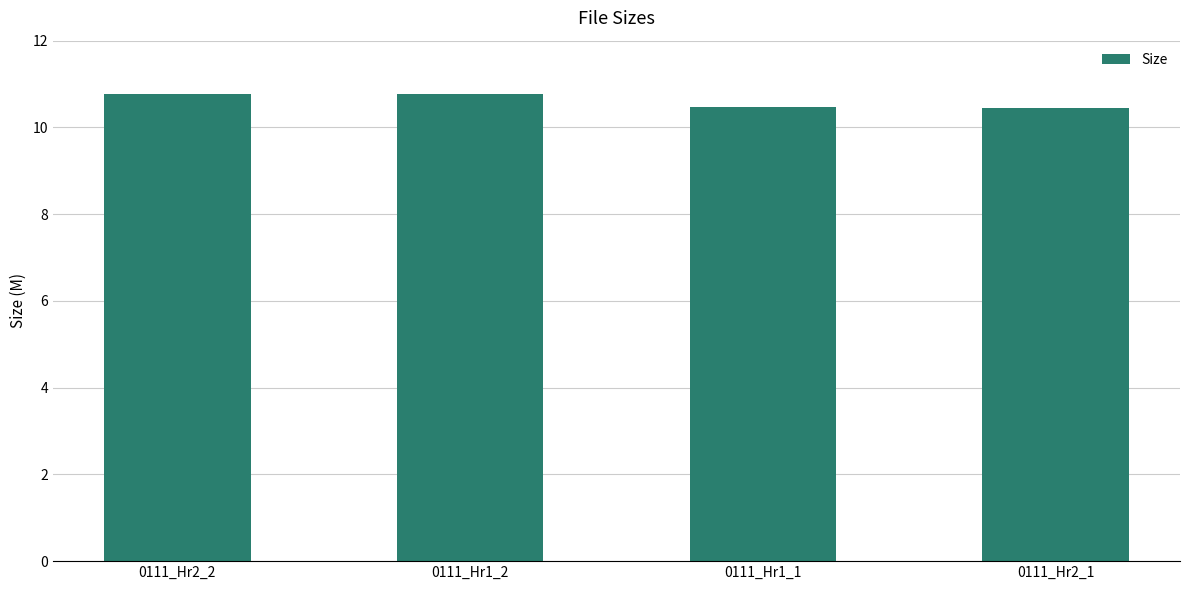

What is the label of the 1st bar from the left?

0111_Hr2_2